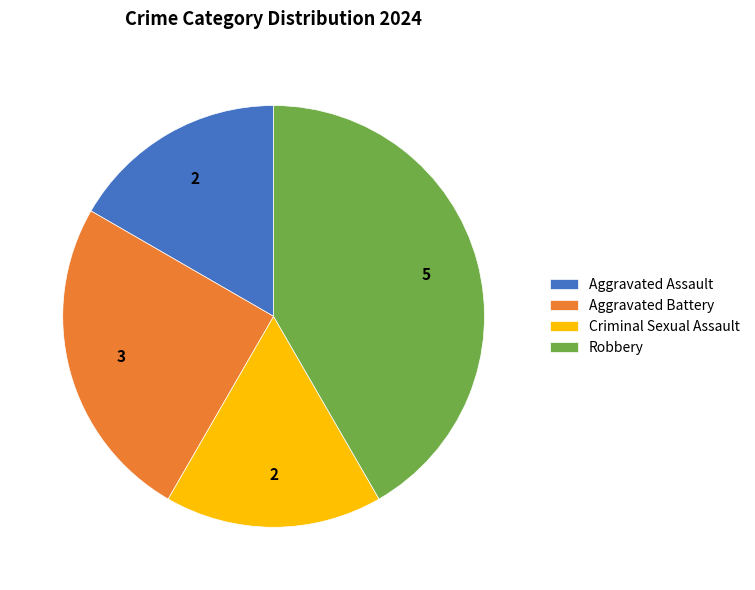

Approximately how many times larger is the value at Criminal Sexual Assault compared to Aggravated Battery?

0.7